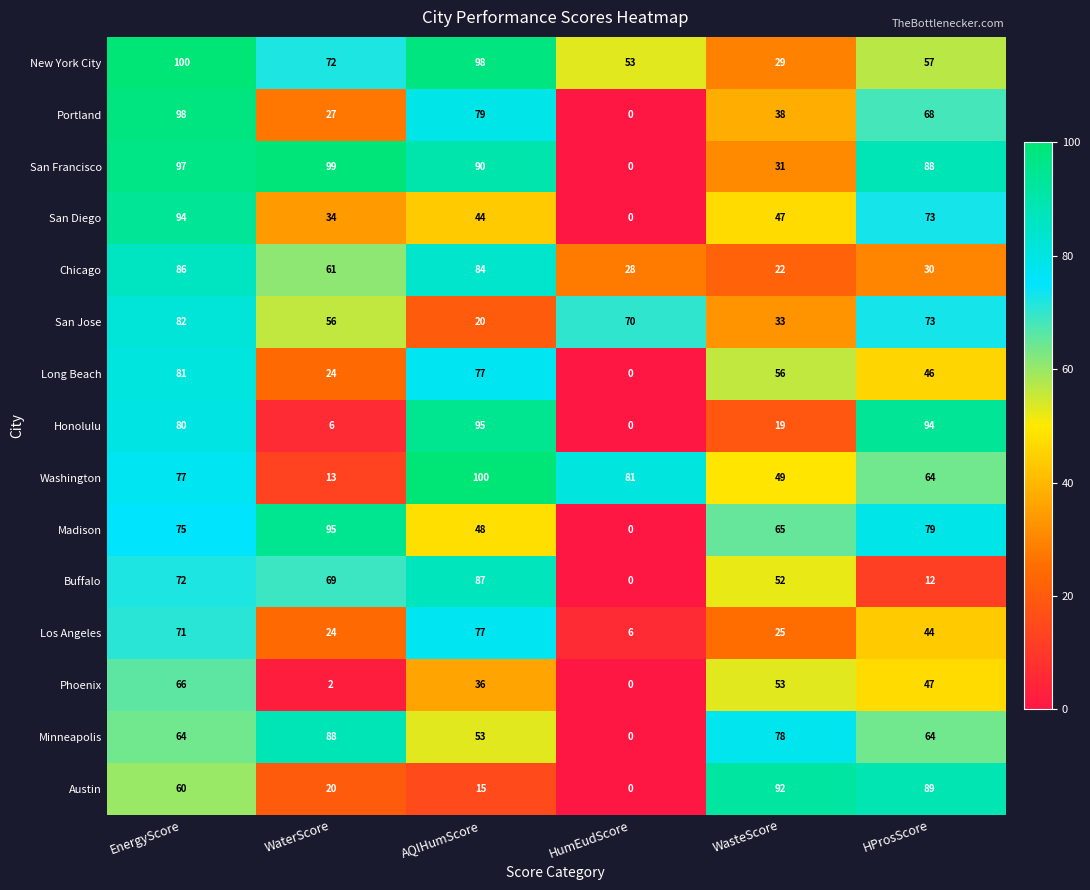

At which label does Honolulu reach its minimum?

HumEudScore